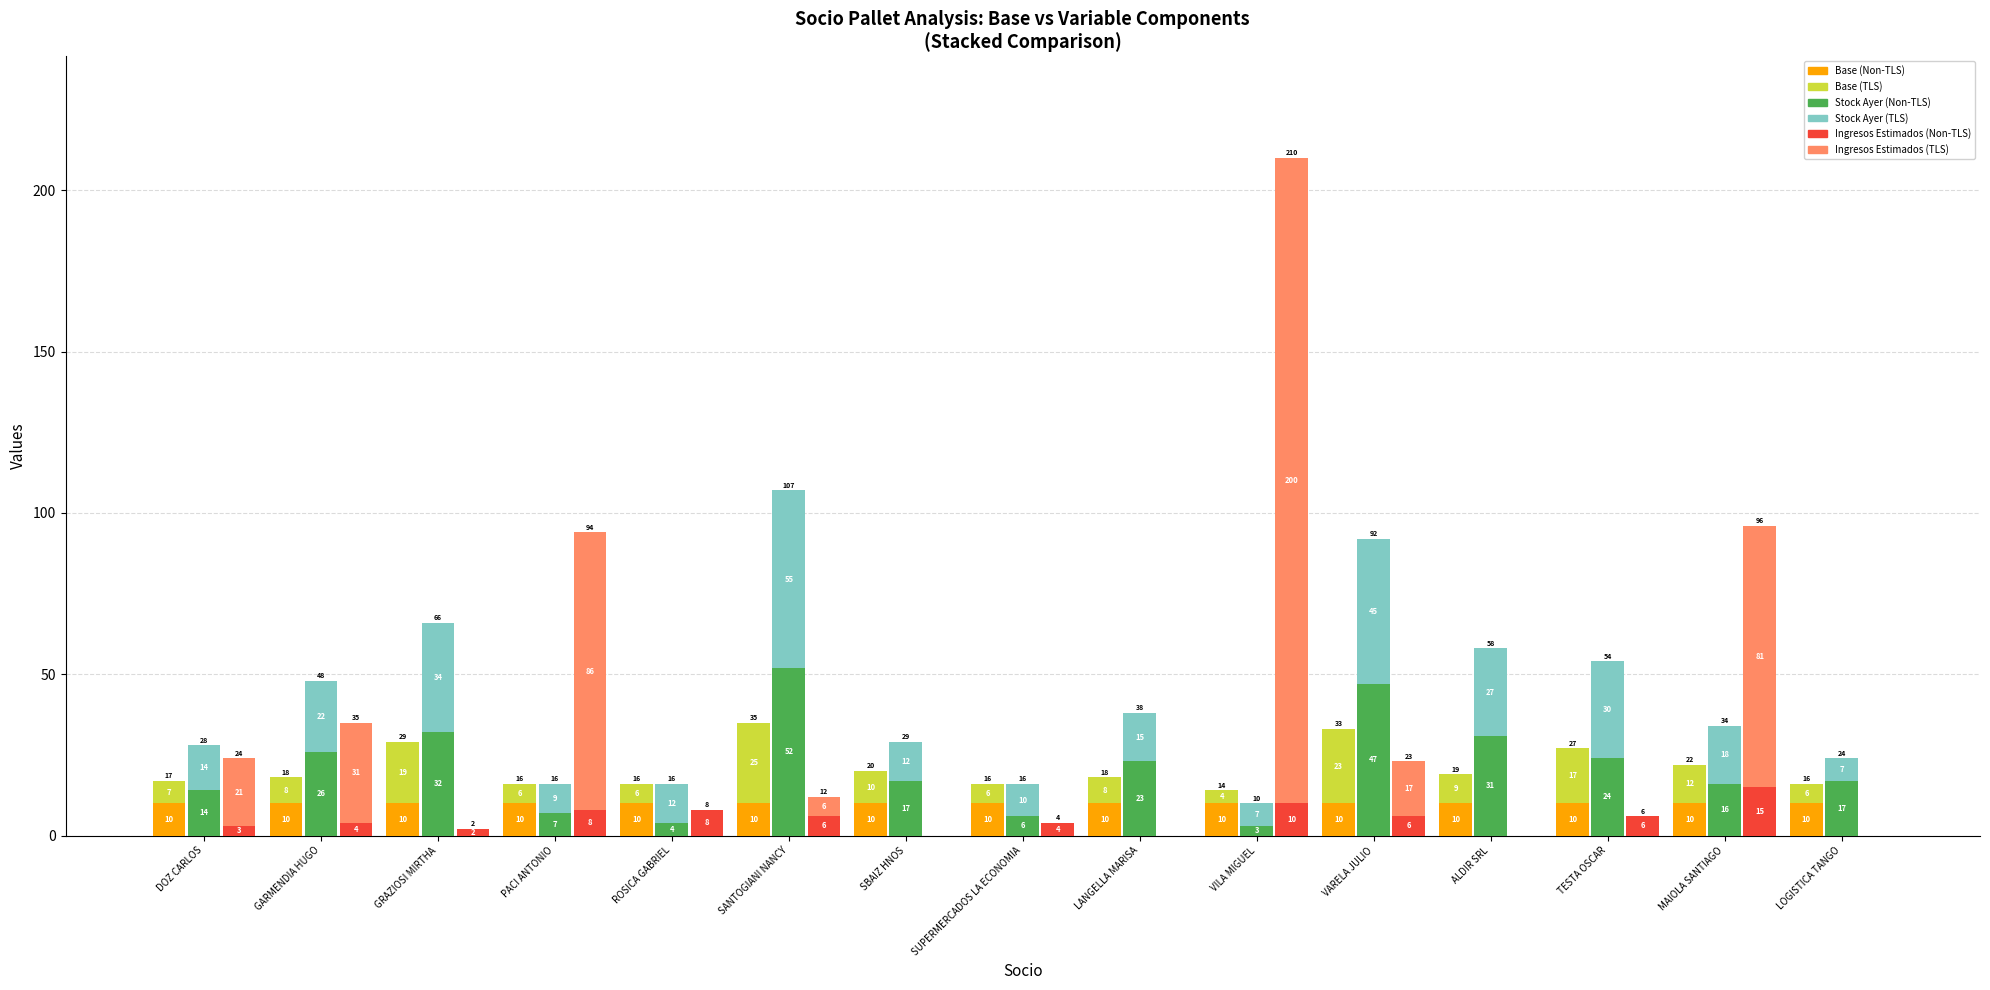

Which label corresponds to the largest value in the chart?

VILA MIGUEL